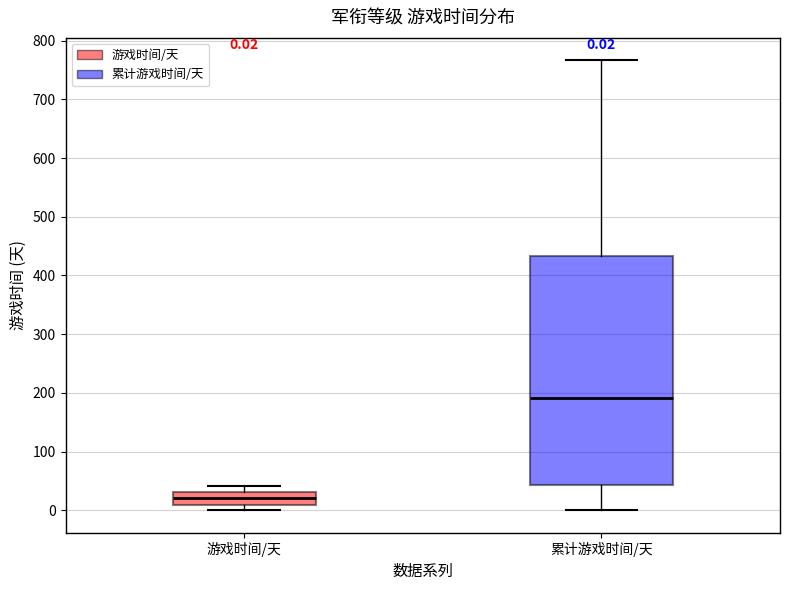

Comparing the boxes themselves (not the whiskers), which one is the tallest?

累计游戏时间/天